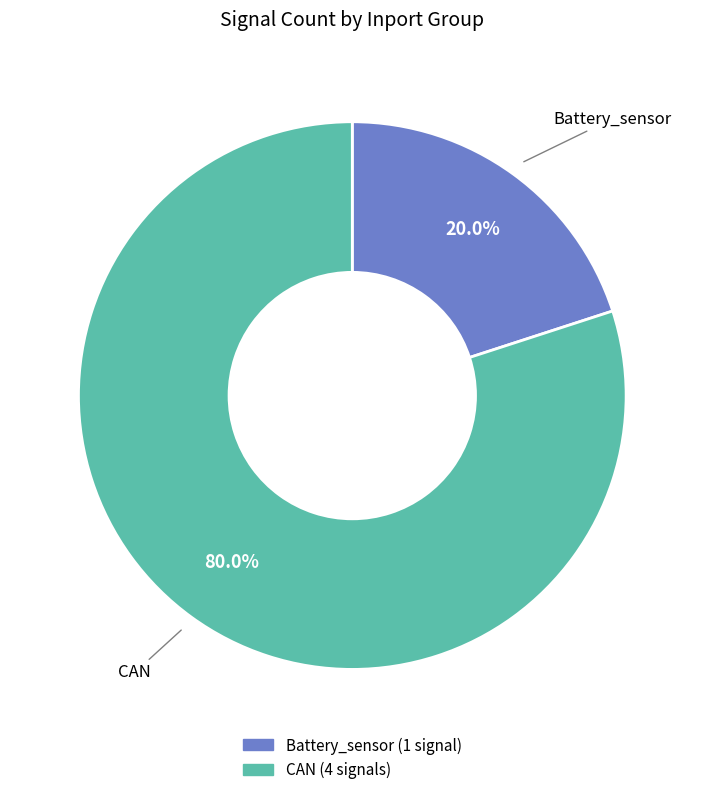

True or false: Battery_sensor accounts for 20% of the total.

True